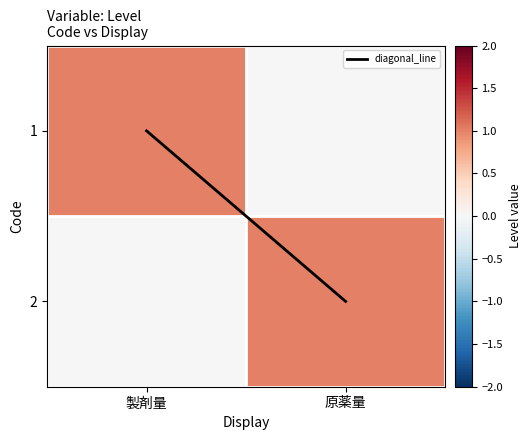

Which series has the largest total across all categories?

diagonal_line